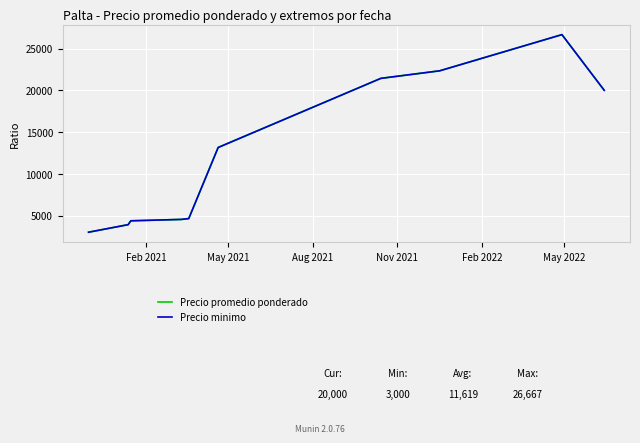

What is the sum of all Precio minimo values?

127811.9